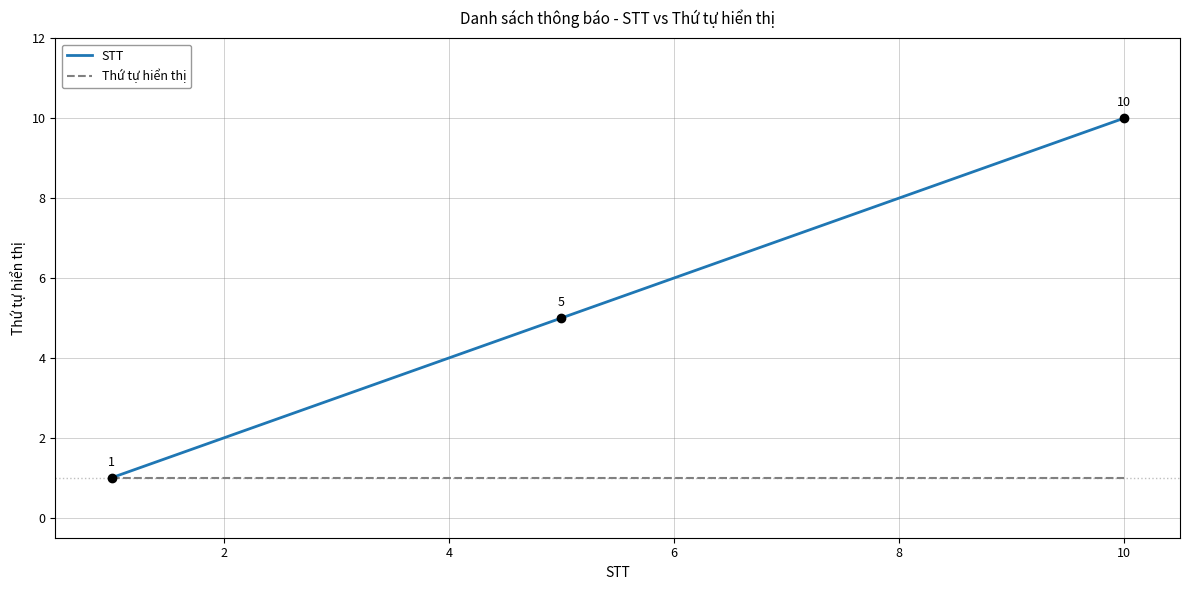

Which series has the largest range (max minus min)?

STT